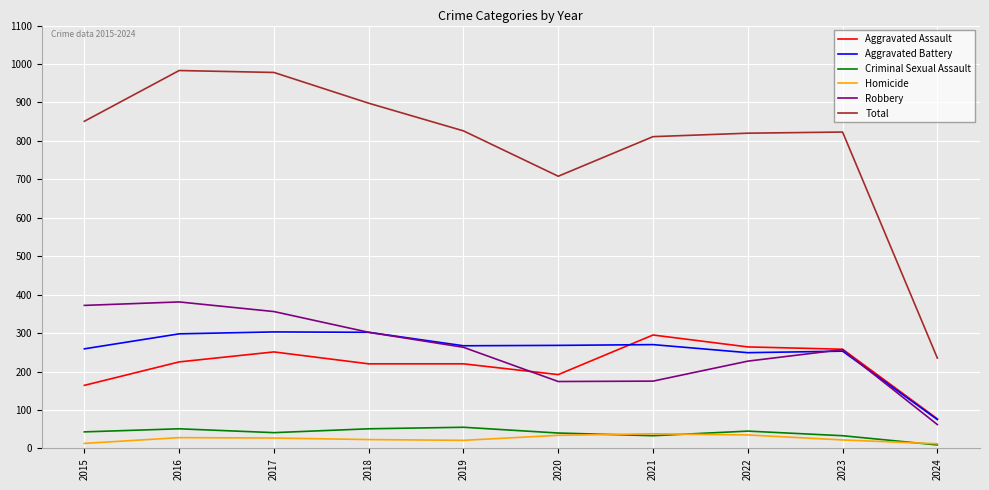

What is the maximum value shown in the chart?

983